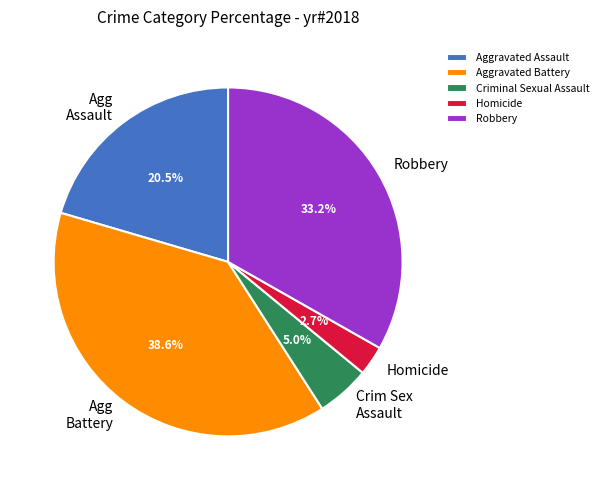

True or false: Aggravated Battery accounts for 53% of the total.

False